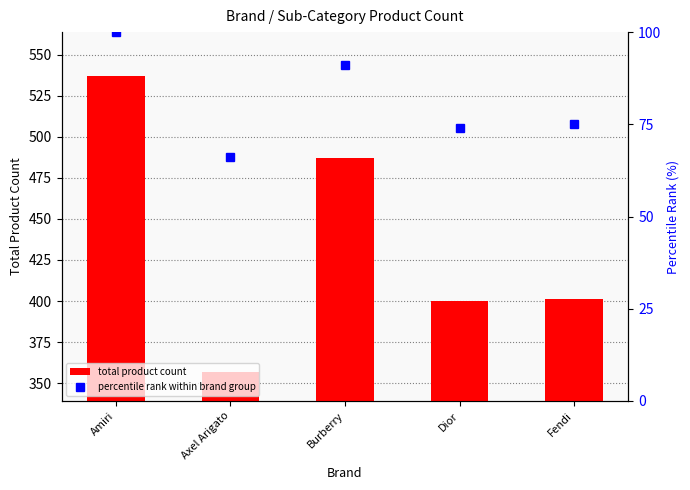

Which series has the widest spread of values?

total product count